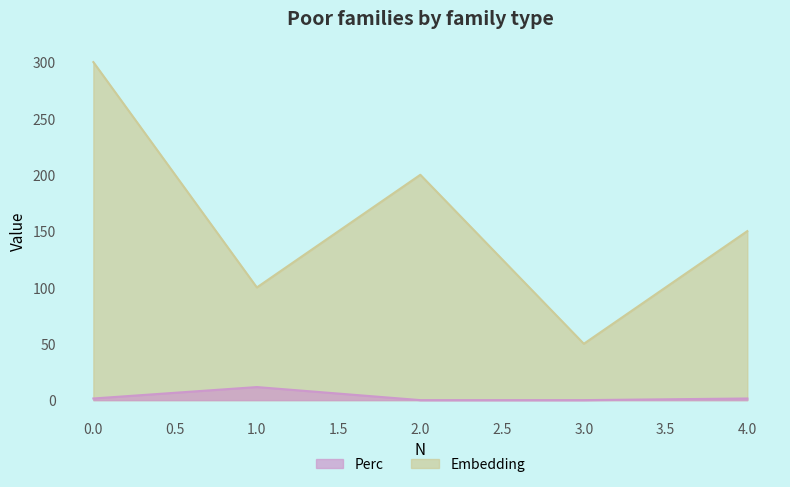

What is the difference between the second highest and second lowest values in the Perc series?

1.4